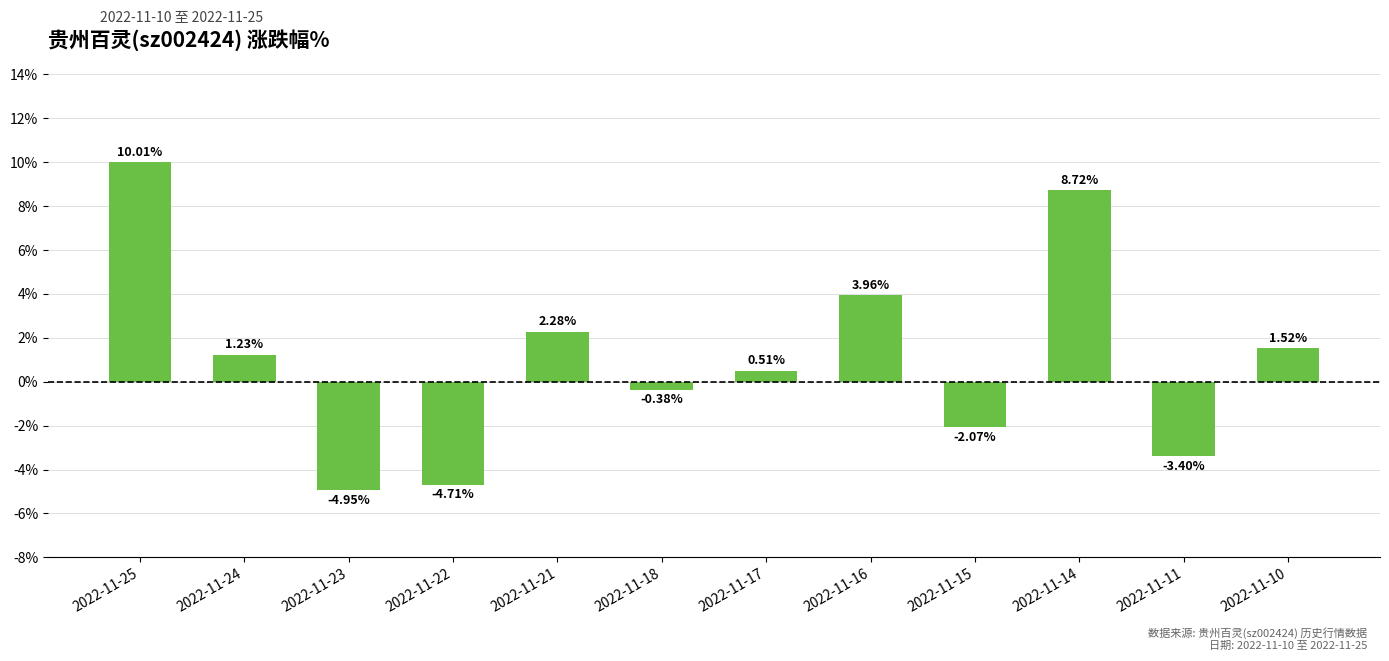

What is the change in value from 2022-11-18 to 2022-11-16?

+4.3